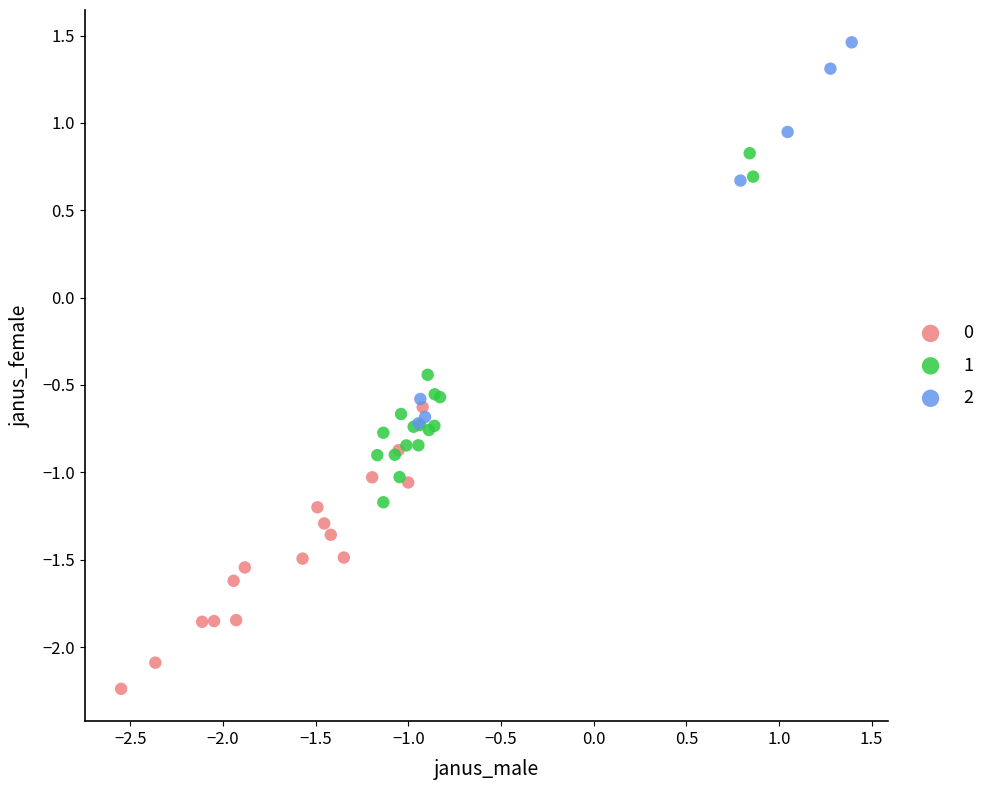

Which series reaches the minimum Y coordinate?

0